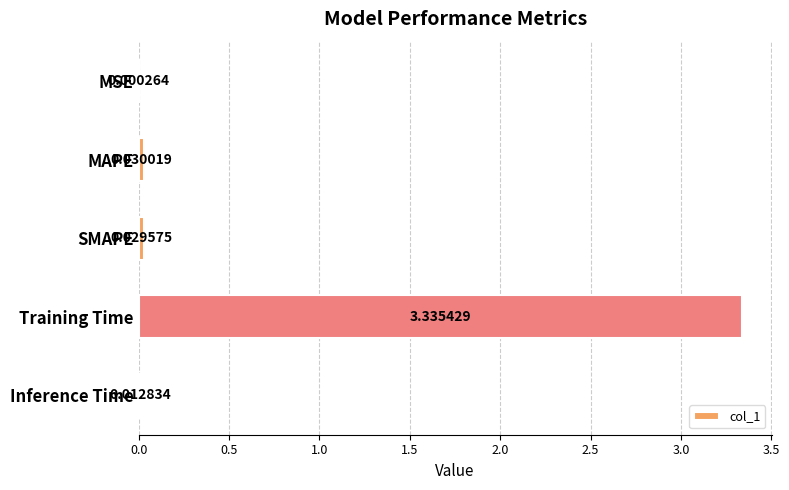

What is the sum of all values?

3.4